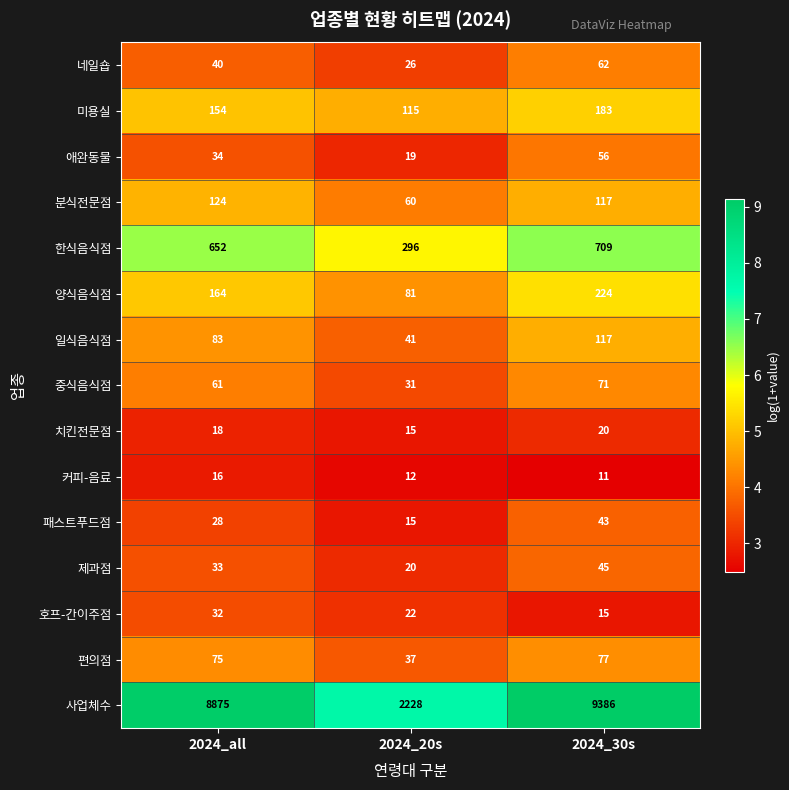

At which label is 네일숍 closest to 44?

2024_all